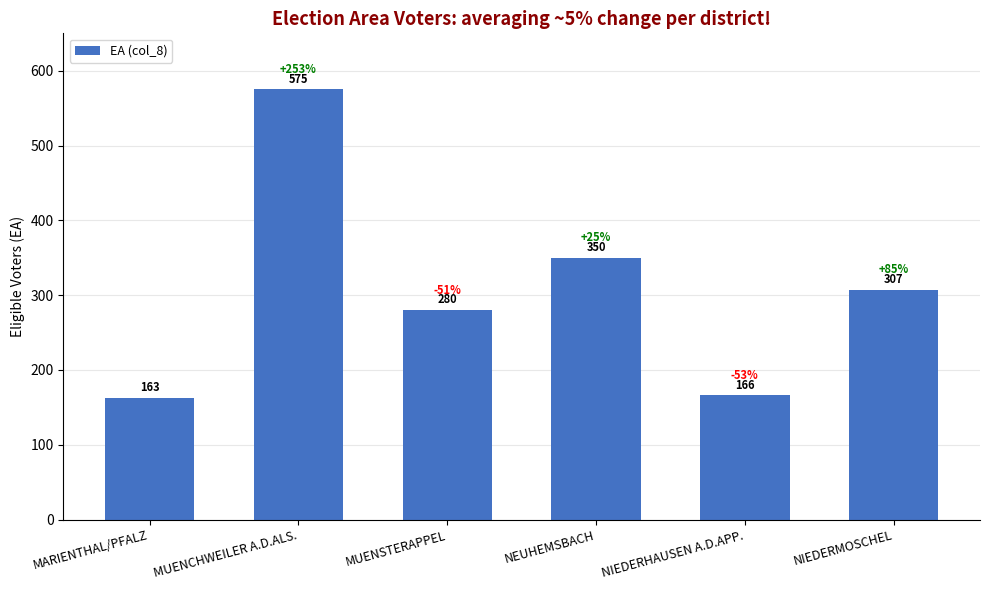

What is the minimum value shown in the chart?

163